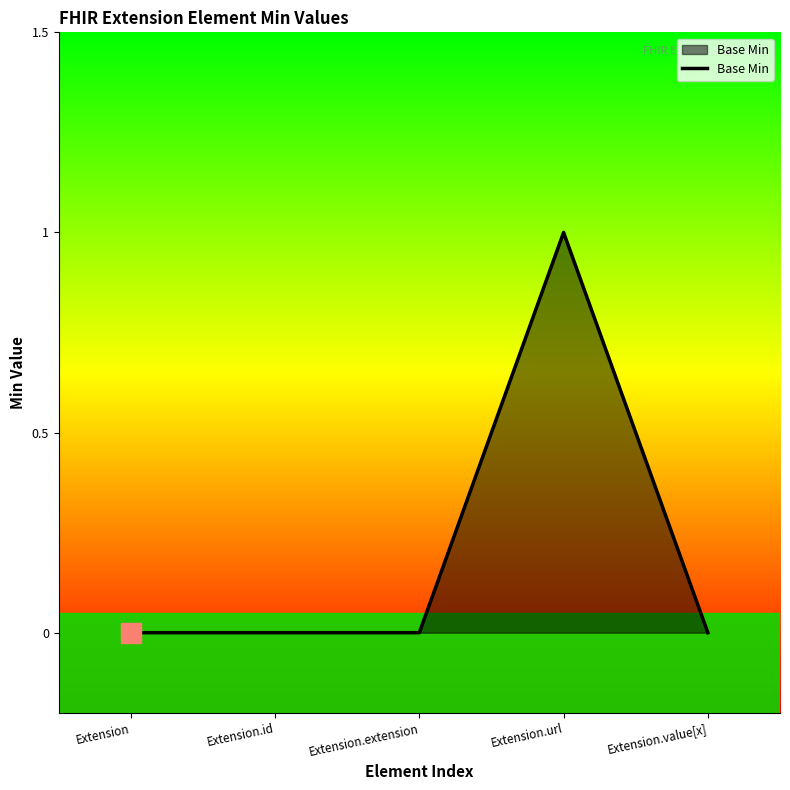

Which has a higher value, Extension.id or Extension.url?

Extension.url